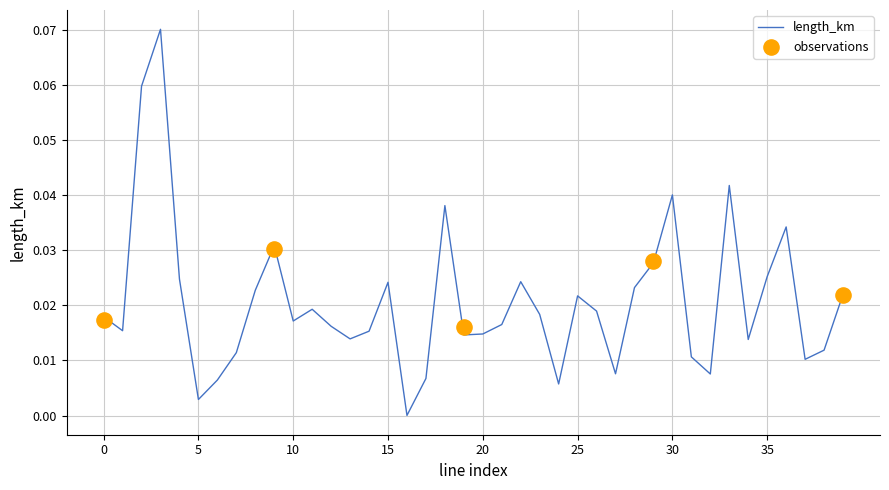

Which has a higher value, 24 or 6?

6